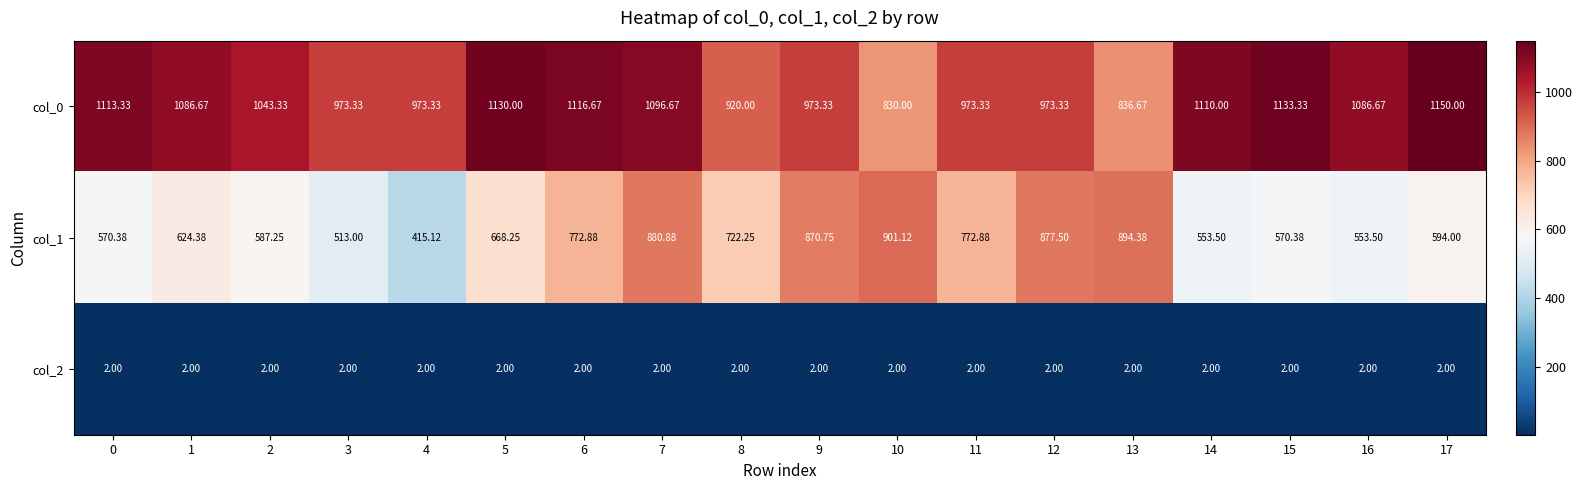

Which series has the widest spread of values?

col_1